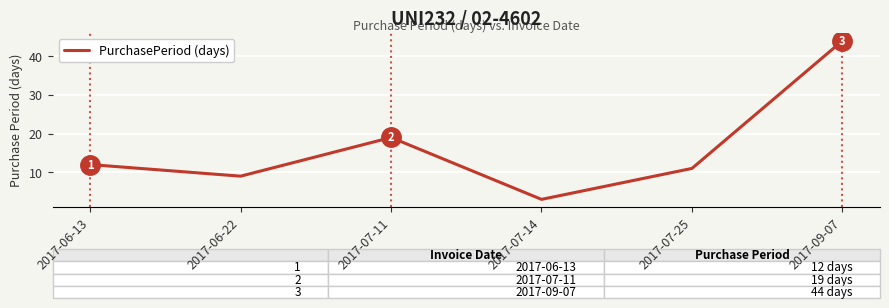

List the labels in order of value, largest first.

2017-09-07, 2017-07-11, 2017-06-13, 2017-07-25, 2017-06-22, 2017-07-14